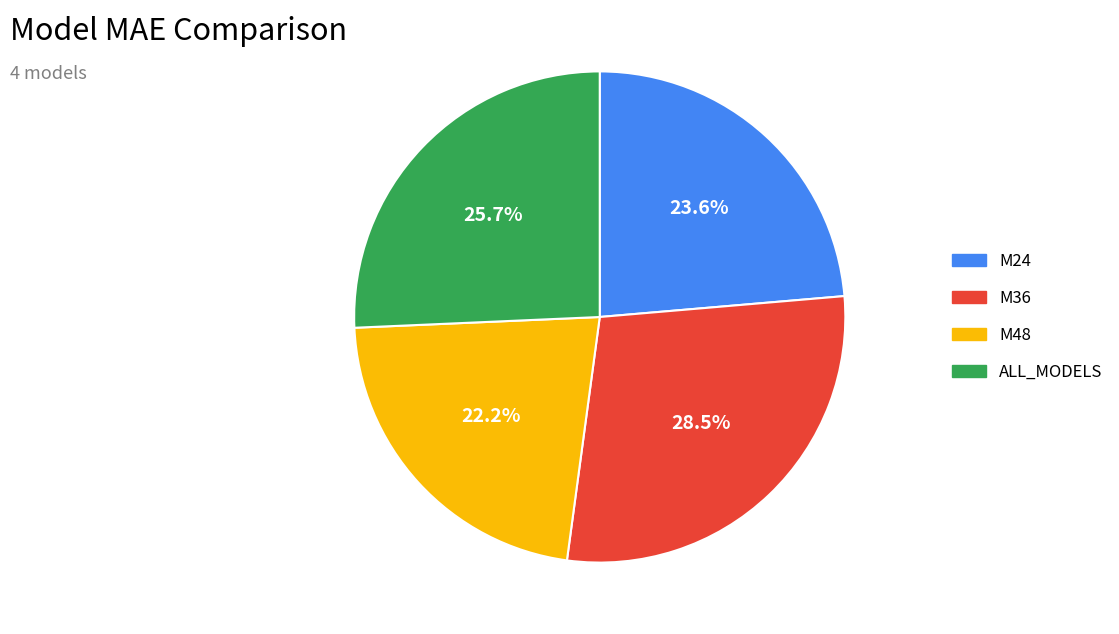

Rank the categories by value from highest to lowest.

M36, ALL_MODELS, M24, M48